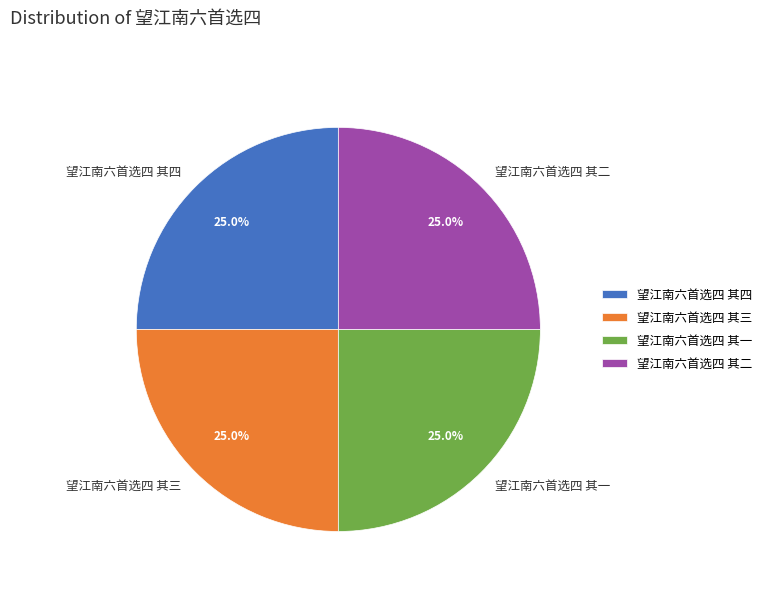

Count the number of slices in the pie.

4